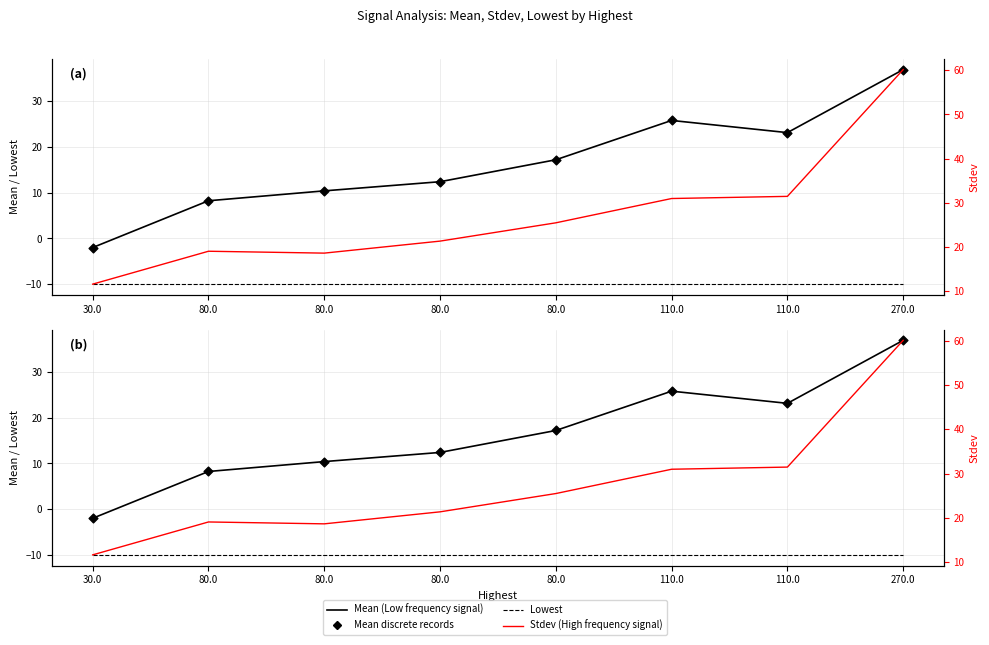

Which series reaches the minimum Y coordinate?

Lowest